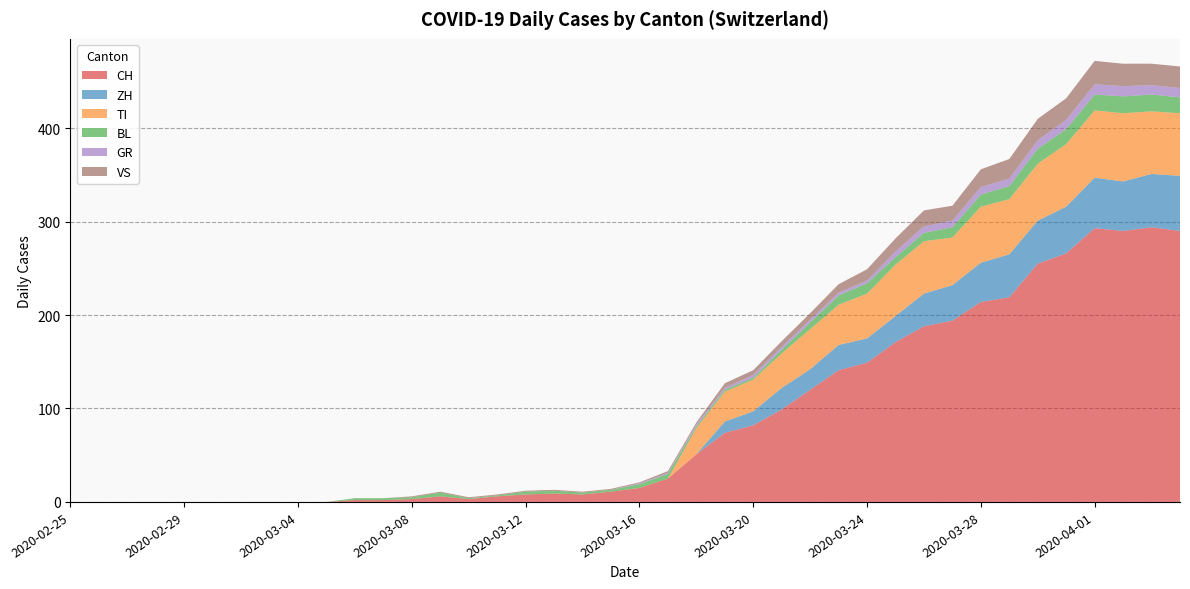

Reading right to left, extract all data points from this chart.

CH: 2020-04-04=290	2020-04-03=294	2020-04-02=290	2020-04-01=293	2020-03-31=266	2020-03-30=255	2020-03-29=219	2020-03-28=214	2020-03-27=194	2020-03-26=188	2020-03-25=171	2020-03-24=149	2020-03-23=141	2020-03-22=120	2020-03-21=99	2020-03-20=82	2020-03-19=74	2020-03-18=51	2020-03-17=25	2020-03-16=15	2020-03-15=11	2020-03-14=8	2020-03-13=9	2020-03-12=8	2020-03-11=6	2020-03-10=3	2020-03-09=6	2020-03-08=3	2020-03-07=2	2020-03-06=2	2020-03-05=0	2020-03-04=0	2020-03-03=0	2020-03-02=0	2020-03-01=0	2020-02-29=0	2020-02-28=0	2020-02-27=0	2020-02-26=0	2020-02-25=0
ZH: 2020-04-04=59	2020-04-03=57	2020-04-02=53	2020-04-01=54	2020-03-31=50	2020-03-30=46	2020-03-29=46	2020-03-28=42	2020-03-27=38	2020-03-26=35	2020-03-25=28	2020-03-24=26	2020-03-23=27	2020-03-22=22	2020-03-21=23	2020-03-20=15	2020-03-19=12	2020-03-18=0	2020-03-17=0	2020-03-16=0	2020-03-15=0	2020-03-14=0	2020-03-13=0	2020-03-12=0	2020-03-11=0	2020-03-10=0	2020-03-09=0	2020-03-08=0	2020-03-07=0	2020-03-06=0	2020-03-05=0	2020-03-04=0	2020-03-03=0	2020-03-02=0	2020-03-01=0	2020-02-29=0	2020-02-28=0	2020-02-27=0	2020-02-26=0	2020-02-25=0
TI: 2020-04-04=67	2020-04-03=67	2020-04-02=73	2020-04-01=72	2020-03-31=67	2020-03-30=61	2020-03-29=59	2020-03-28=60	2020-03-27=51	2020-03-26=56	2020-03-25=55	2020-03-24=48	2020-03-23=43	2020-03-22=43	2020-03-21=37	2020-03-20=34	2020-03-19=32	2020-03-18=28	2020-03-17=0	2020-03-16=0	2020-03-15=0	2020-03-14=0	2020-03-13=0	2020-03-12=0	2020-03-11=0	2020-03-10=0	2020-03-09=0	2020-03-08=0	2020-03-07=0	2020-03-06=0	2020-03-05=0	2020-03-04=0	2020-03-03=0	2020-03-02=0	2020-03-01=0	2020-02-29=0	2020-02-28=0	2020-02-27=0	2020-02-26=0	2020-02-25=0
BL: 2020-04-04=17	2020-04-03=18	2020-04-02=18	2020-04-01=17	2020-03-31=16	2020-03-30=16	2020-03-29=14	2020-03-28=13	2020-03-27=11	2020-03-26=9	2020-03-25=8	2020-03-24=11	2020-03-23=10	2020-03-22=7	2020-03-21=4	2020-03-20=2	2020-03-19=2	2020-03-18=2	2020-03-17=5	2020-03-16=4	2020-03-15=2	2020-03-14=2	2020-03-13=3	2020-03-12=3	2020-03-11=1	2020-03-10=1	2020-03-09=4	2020-03-08=2	2020-03-07=2	2020-03-06=2	2020-03-05=0	2020-03-04=0	2020-03-03=0	2020-03-02=0	2020-03-01=0	2020-02-29=0	2020-02-28=0	2020-02-27=0	2020-02-26=0	2020-02-25=0
GR: 2020-04-04=10	2020-04-03=10	2020-04-02=11	2020-04-01=11	2020-03-31=10	2020-03-30=9	2020-03-29=8	2020-03-28=8	2020-03-27=7	2020-03-26=7	2020-03-25=6	2020-03-24=3	2020-03-23=3	2020-03-22=3	2020-03-21=3	2020-03-20=3	2020-03-19=2	2020-03-18=2	2020-03-17=1	2020-03-16=1	2020-03-15=0	2020-03-14=0	2020-03-13=0	2020-03-12=0	2020-03-11=0	2020-03-10=0	2020-03-09=0	2020-03-08=0	2020-03-07=0	2020-03-06=0	2020-03-05=0	2020-03-04=0	2020-03-03=0	2020-03-02=0	2020-03-01=0	2020-02-29=0	2020-02-28=0	2020-02-27=0	2020-02-26=0	2020-02-25=0
VS: 2020-04-04=23	2020-04-03=23	2020-04-02=24	2020-04-01=25	2020-03-31=23	2020-03-30=23	2020-03-29=21	2020-03-28=19	2020-03-27=16	2020-03-26=17	2020-03-25=14	2020-03-24=12	2020-03-23=9	2020-03-22=7	2020-03-21=6	2020-03-20=5	2020-03-19=5	2020-03-18=2	2020-03-17=2	2020-03-16=1	2020-03-15=1	2020-03-14=1	2020-03-13=1	2020-03-12=1	2020-03-11=1	2020-03-10=1	2020-03-09=1	2020-03-08=1	2020-03-07=0	2020-03-06=0	2020-03-05=0	2020-03-04=0	2020-03-03=0	2020-03-02=0	2020-03-01=0	2020-02-29=0	2020-02-28=0	2020-02-27=0	2020-02-26=0	2020-02-25=0